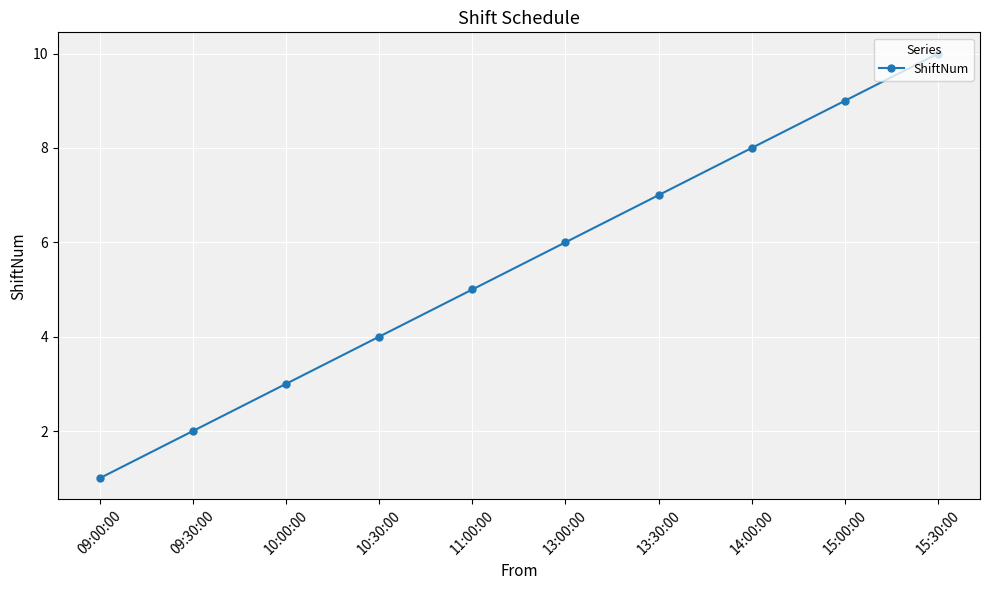

What is the label of the 9th point from the left?

15:00:00